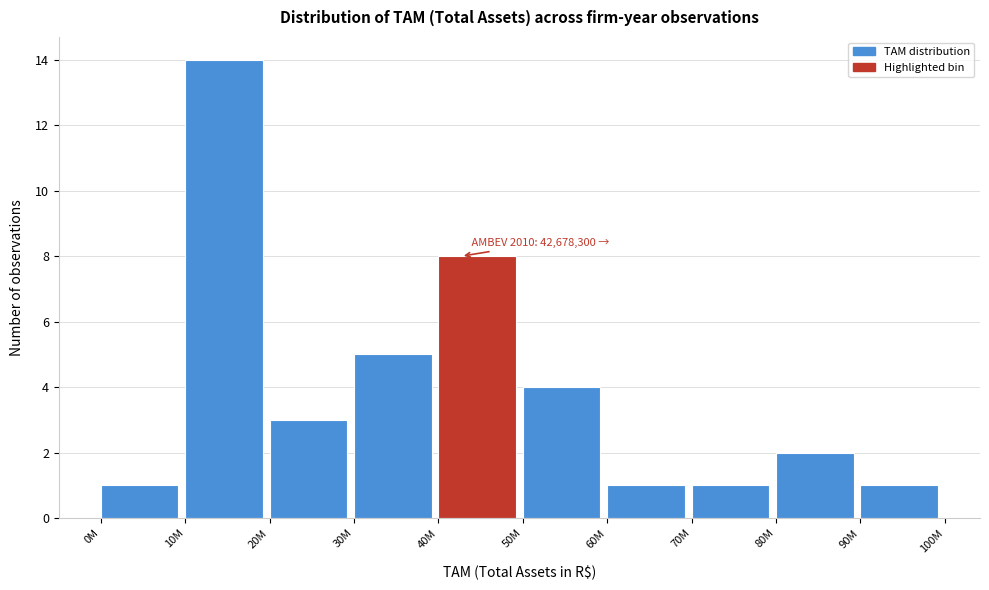

Reading left to right, extract all data points from this chart.

0M=1	10M=14	20M=3	30M=5	40M=8	50M=4	60M=1	70M=1	80M=2	90M=1